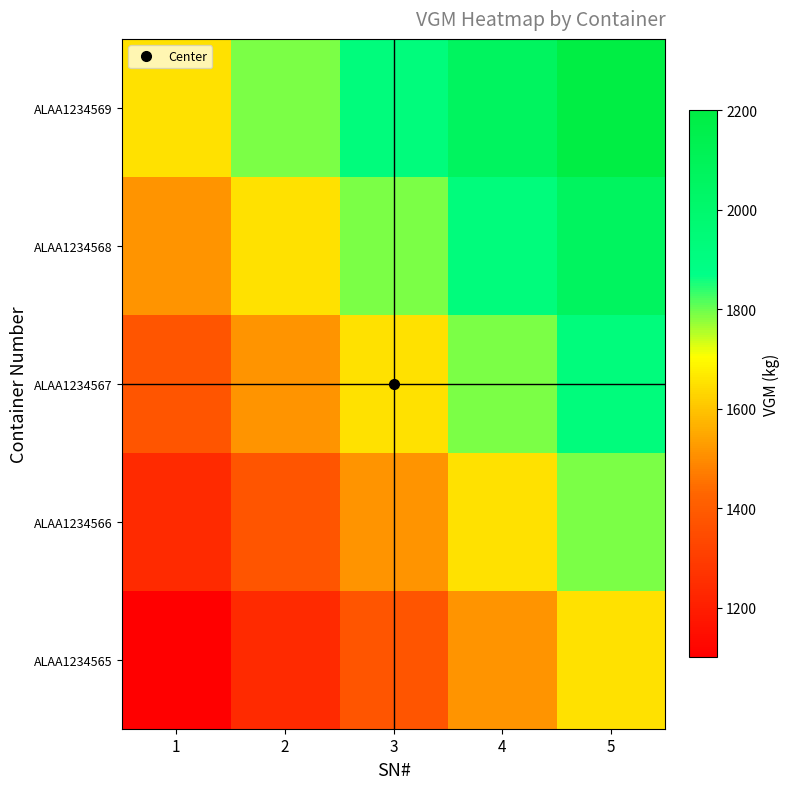

What is the total value across all series at 5?

9625.0